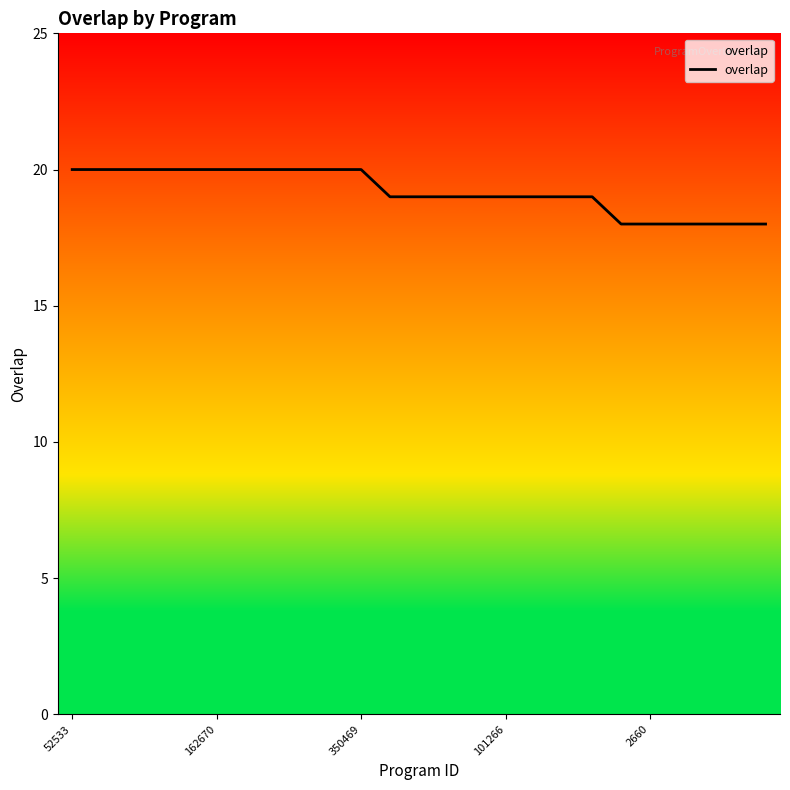

What is the smallest value displayed?

18